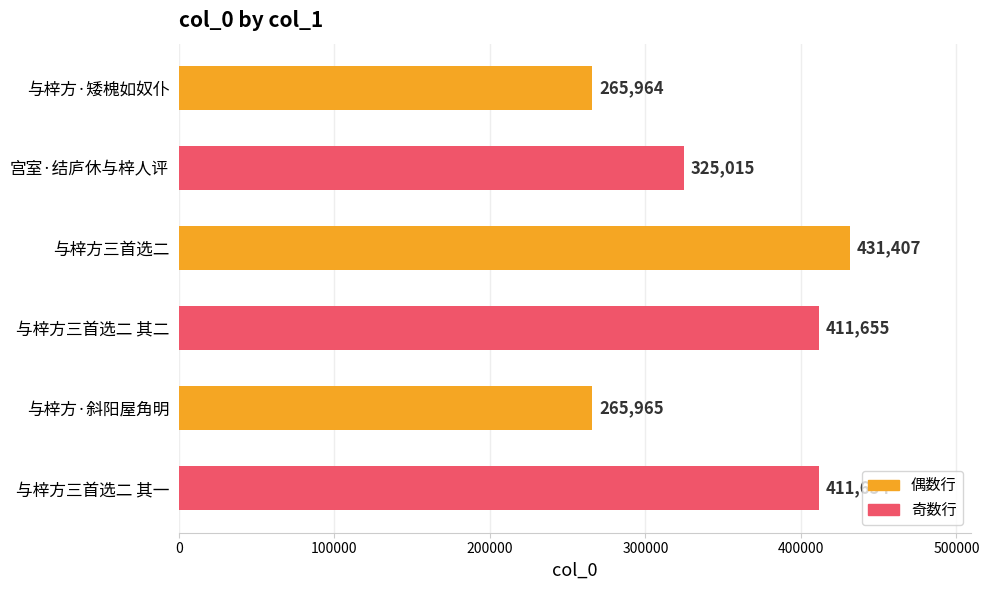

List the labels in order of value, largest first.

与梓方三首选二, 与梓方三首选二 其二, 与梓方三首选二 其一, 宫室·结庐休与梓人评, 与梓方·斜阳屋角明, 与梓方·矮槐如奴仆